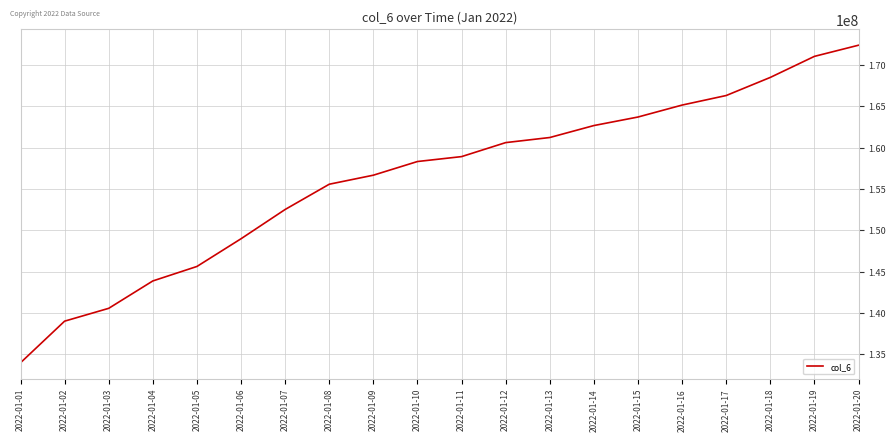

Reading right to left, transcribe all the data shown in this chart.

172405996	171056314	168509090	166318198	165161532	163715218	162682934	161234877	160618337	158924047	158330095	156675265	155581792	152524789	148983527	145628237	143876376	140561964	139009122	133972579